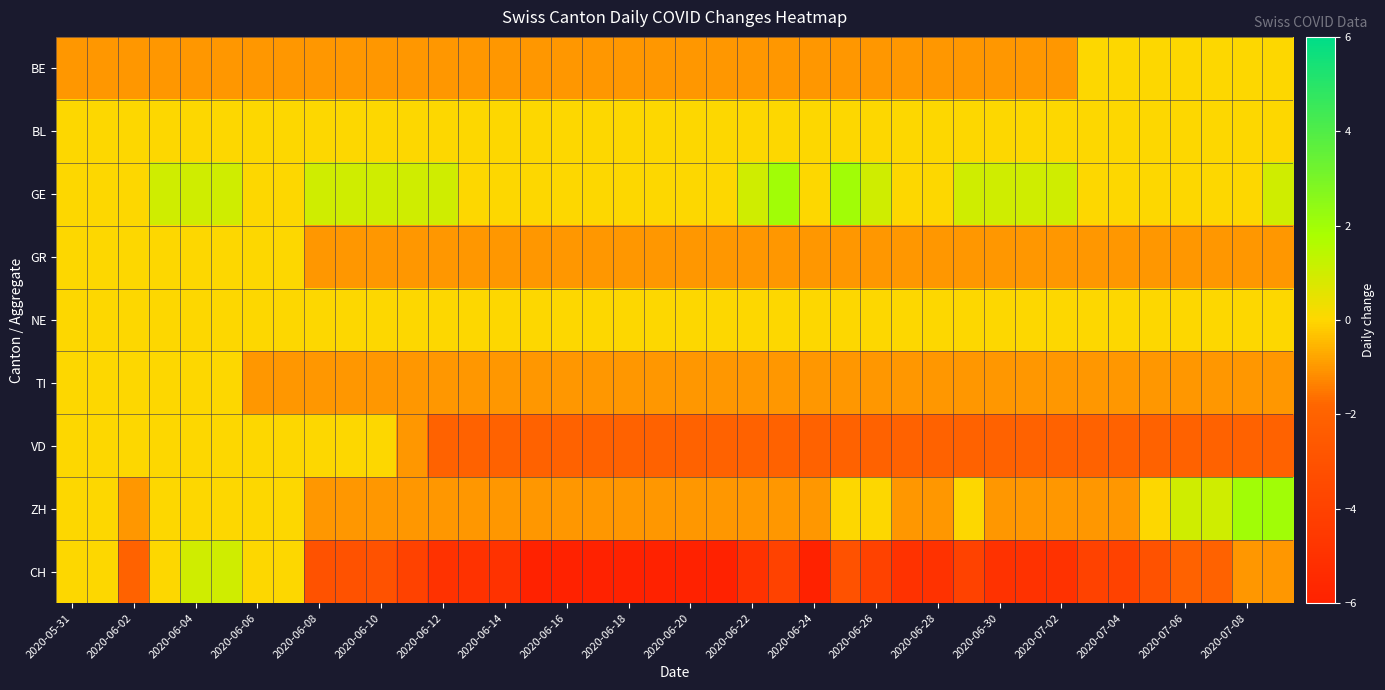

Which series has the widest spread of values?

CH